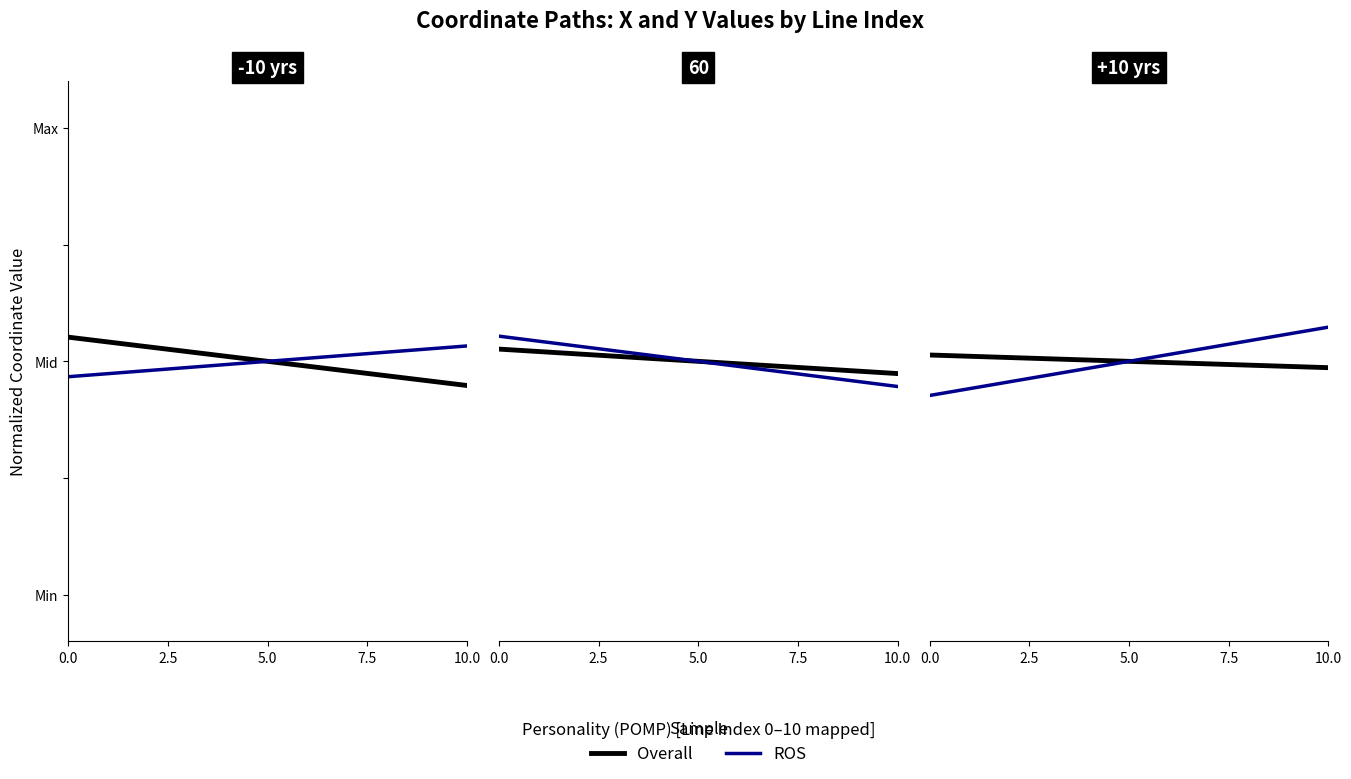

What is the sum of the Overall values at 0.0 and 10.0?

1.0